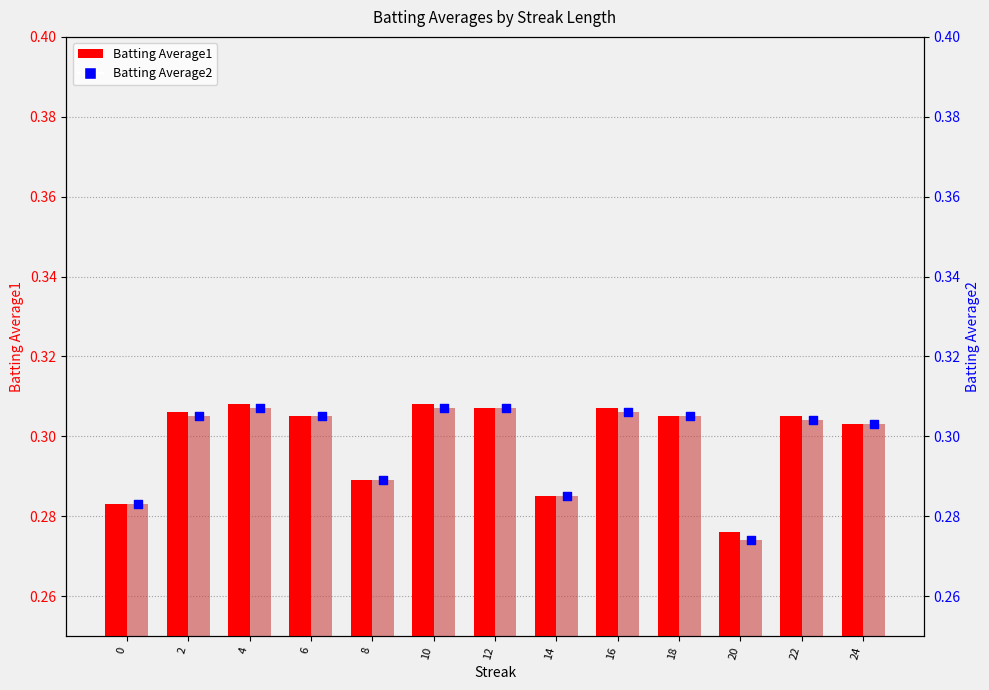

At how many categories does at least one series exceed 0?

13